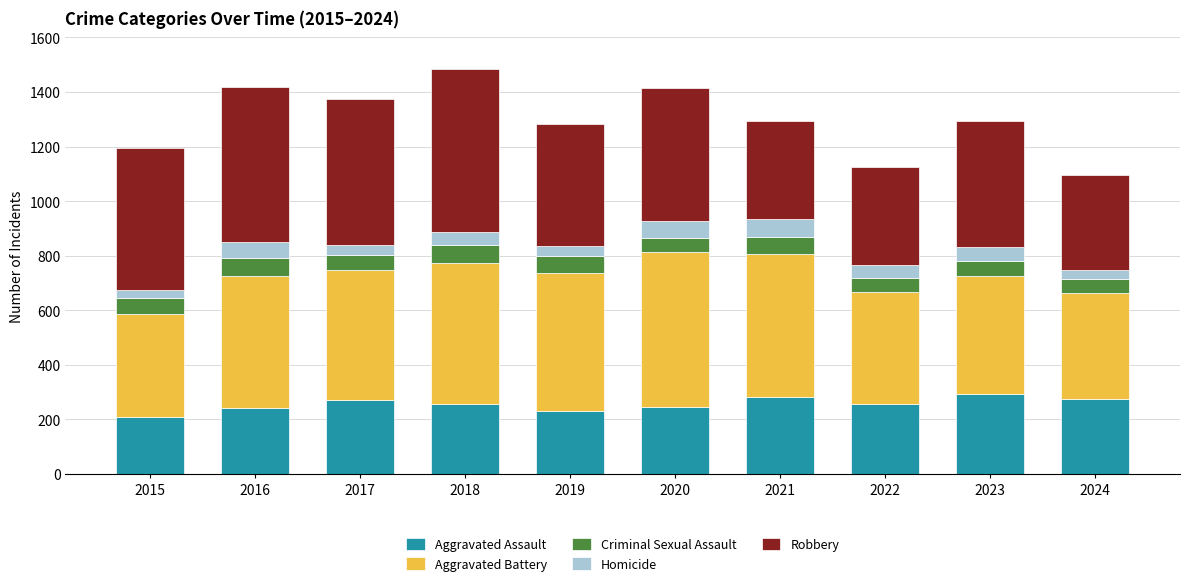

Read the Aggravated Assault value at 2020.

246